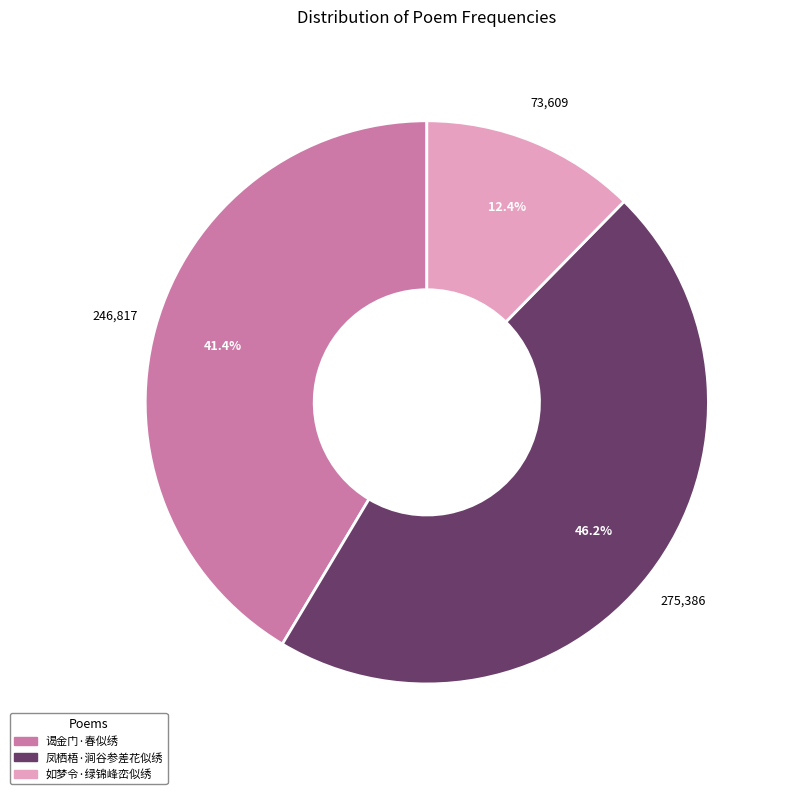

To the nearest percent, what is the difference between the largest and smallest slice percentages?

34%